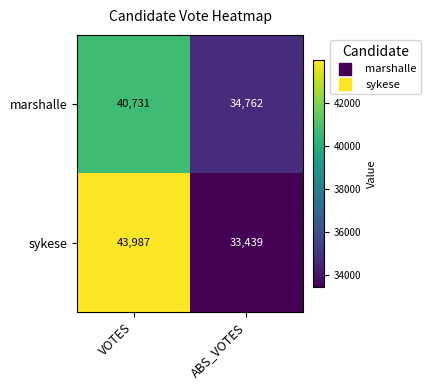

Which series has the largest range (max minus min)?

sykese